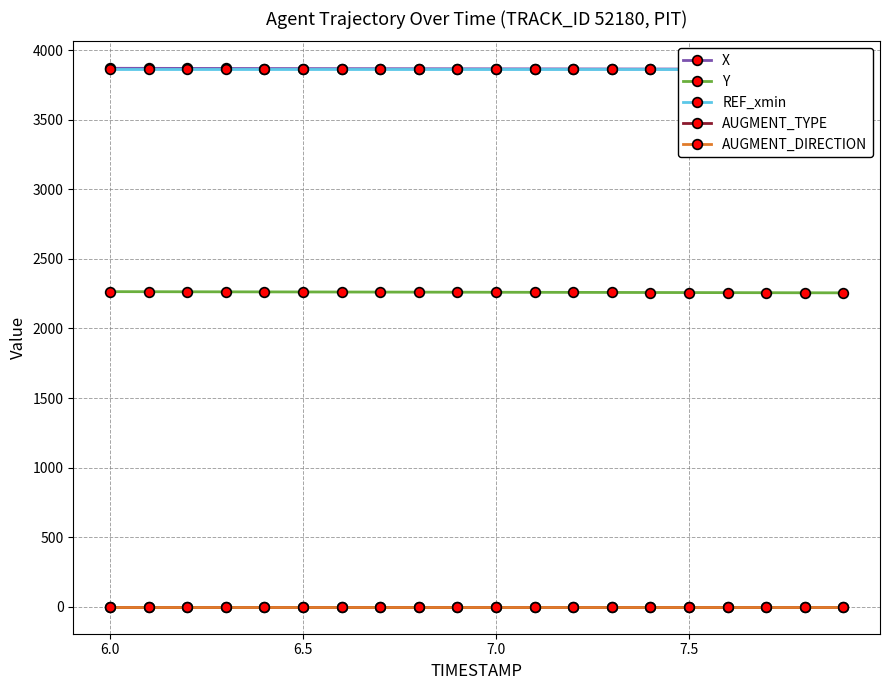

True or false: AUGMENT_TYPE and Y intersect in this chart.

False